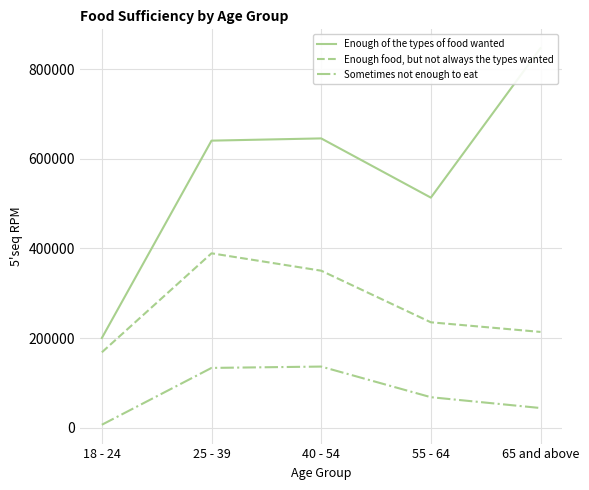

True or false: Sometimes not enough to eat has more than 2 interior local peaks.

False